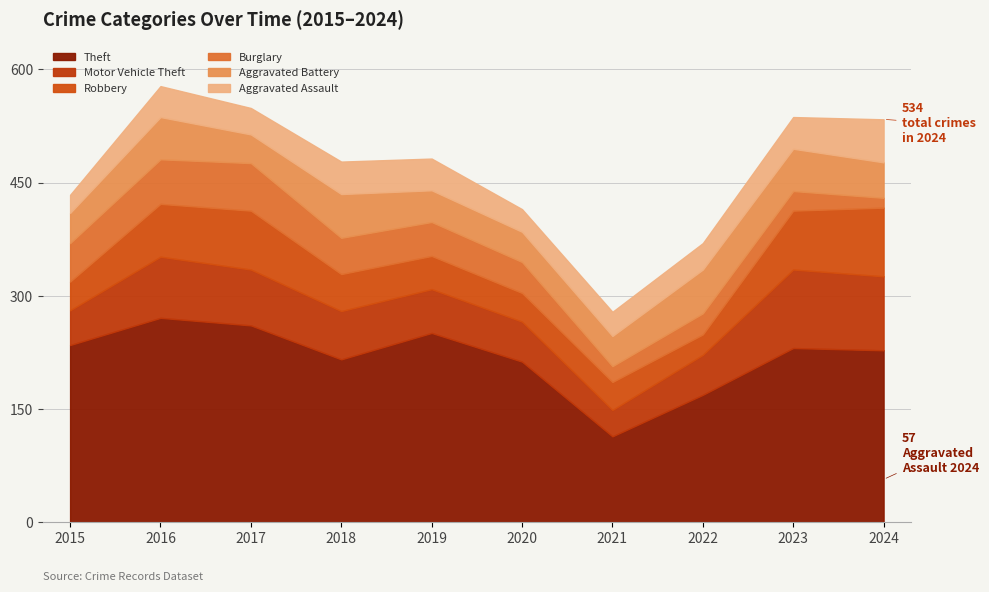

What is the spread (max minus min) of values at 2019?

209